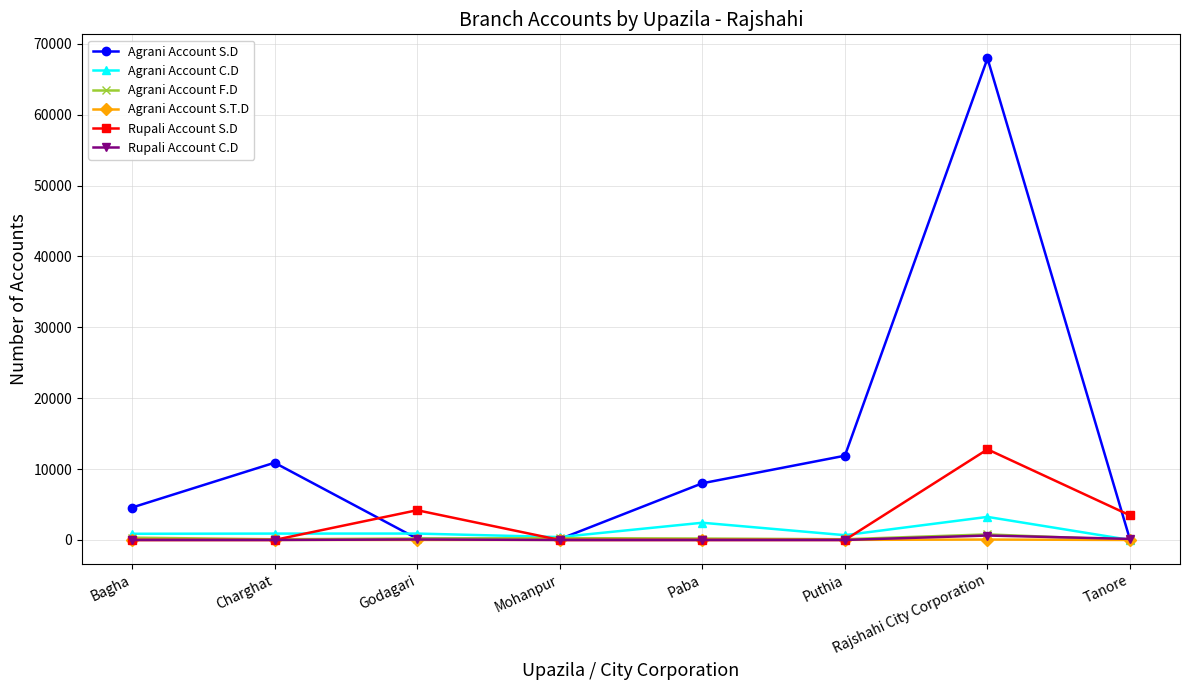

How many categories are shown in the chart?

8